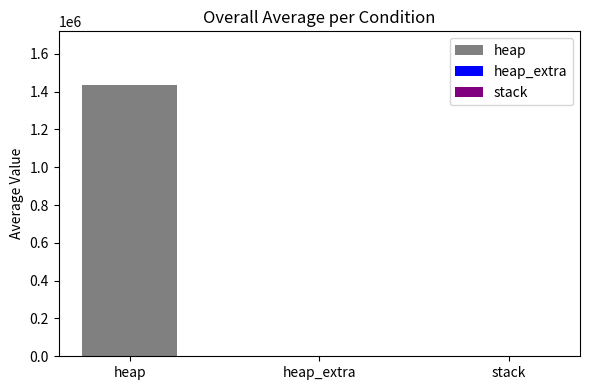

What is the greatest value displayed?

1432010.9